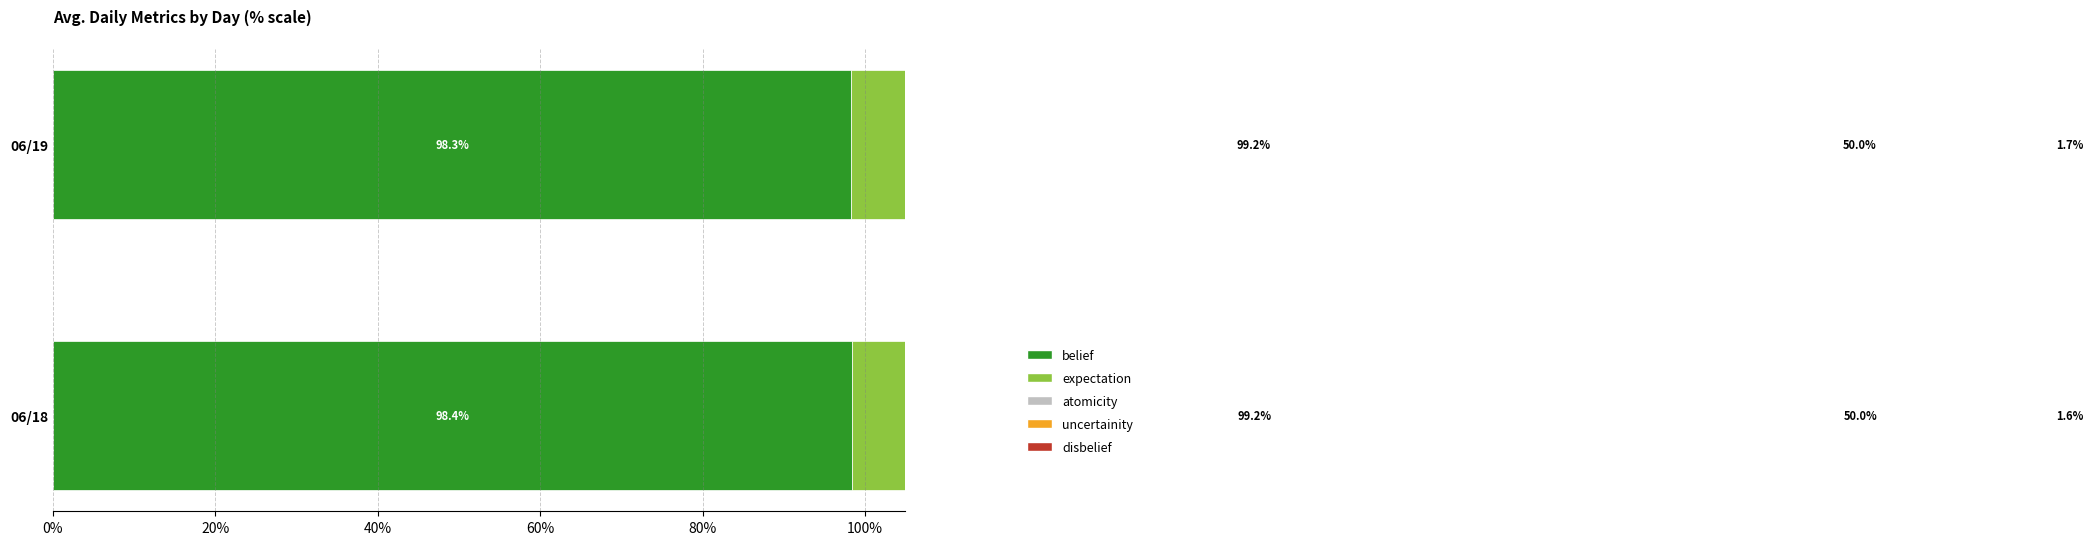

True or false: belief has a value of 149.9 at 06/18.

False